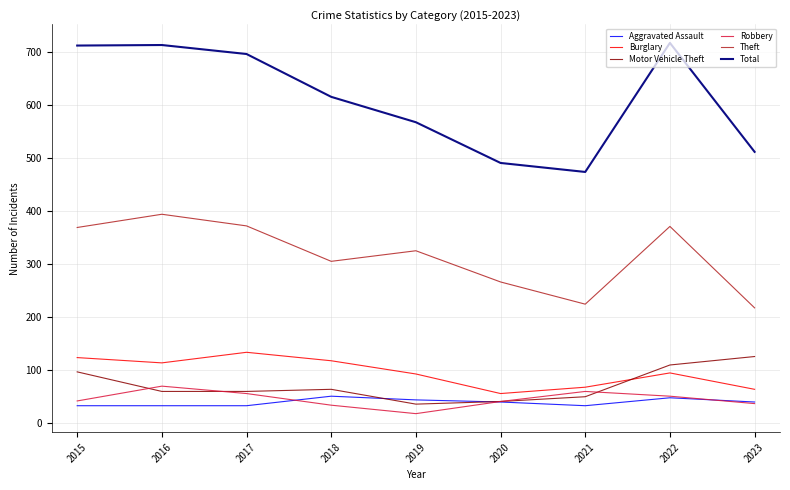

What is the maximum value shown in the chart?

718